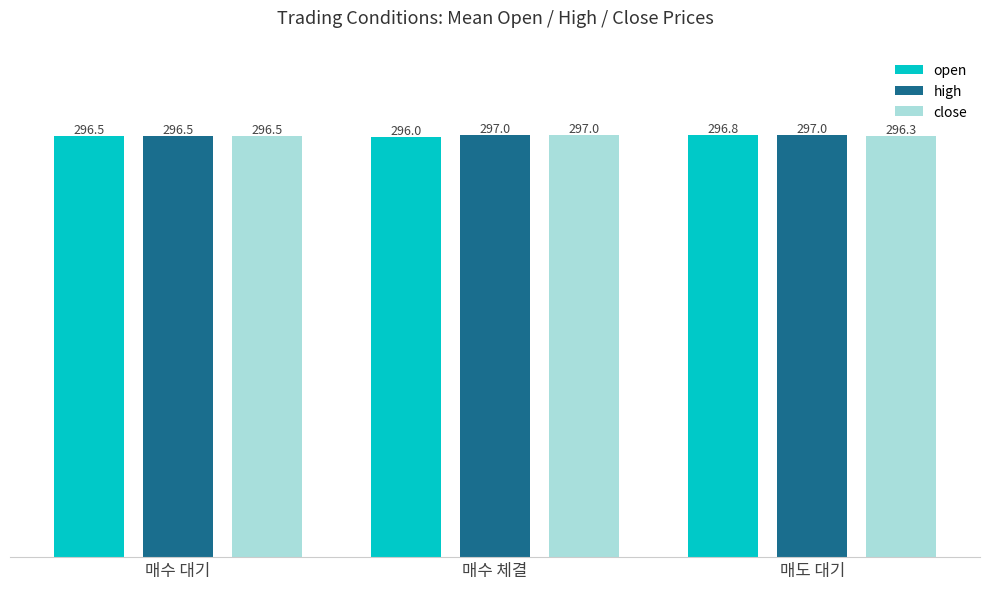

What is the difference between the close values at 매수 체결 and 매도 대기?

0.7